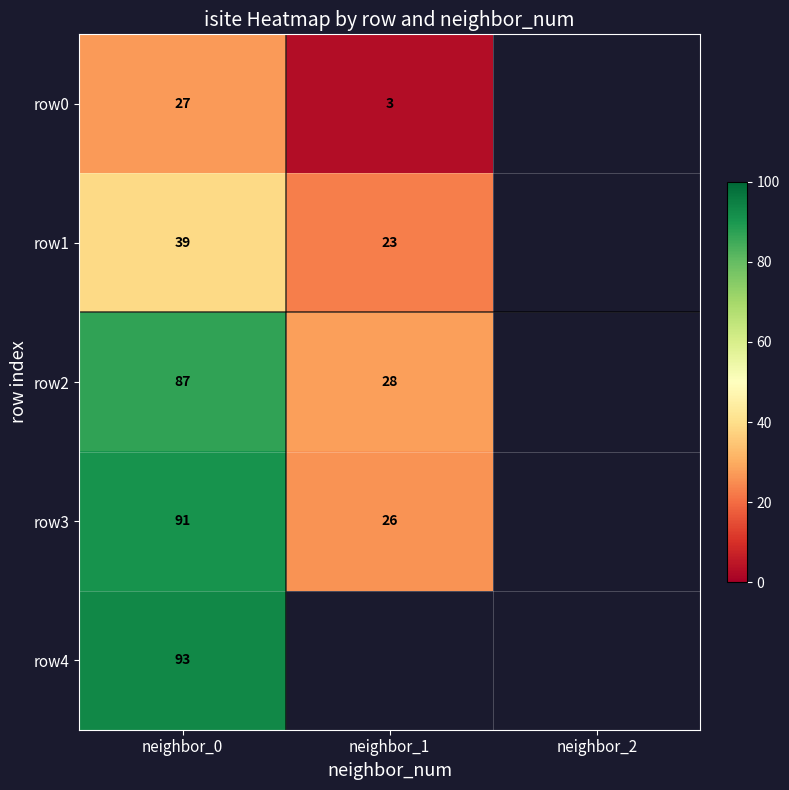

What is the maximum value shown in the chart?

93